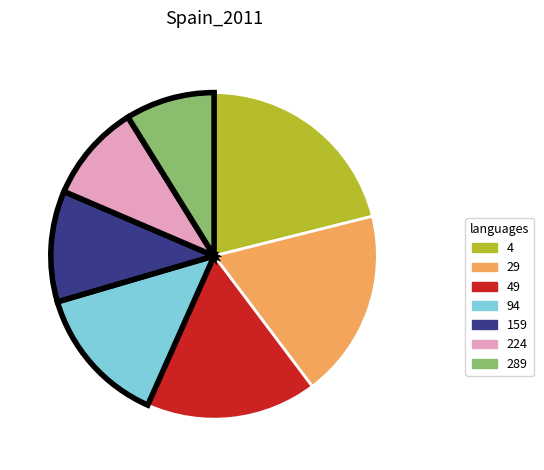

Is there any slice that represents more than half of the pie?

No